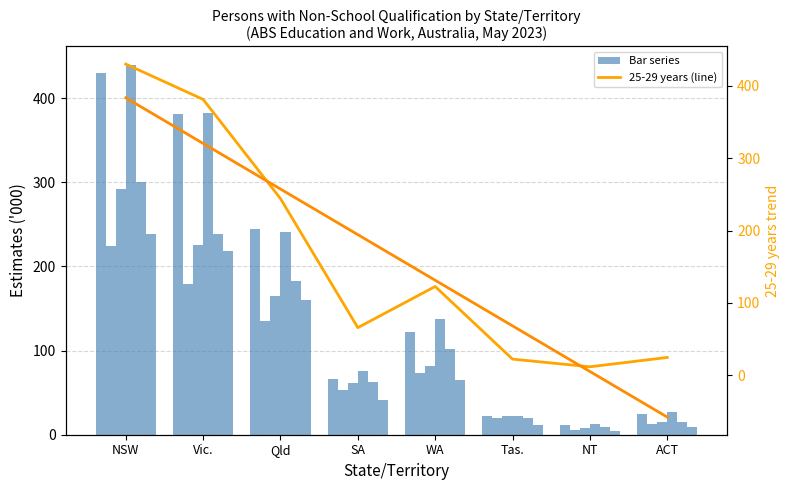

At which label does 25-29 years reach its minimum?

NT